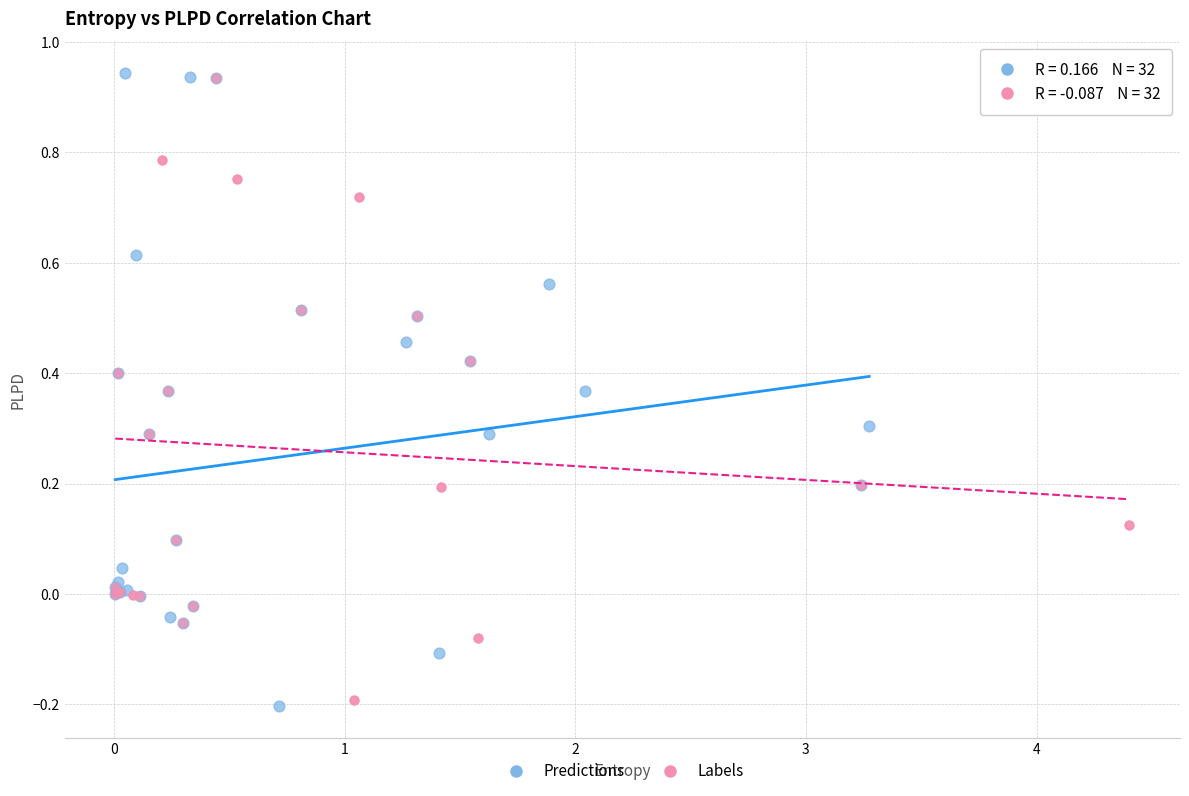

Which series reaches the minimum Y coordinate?

Predictions